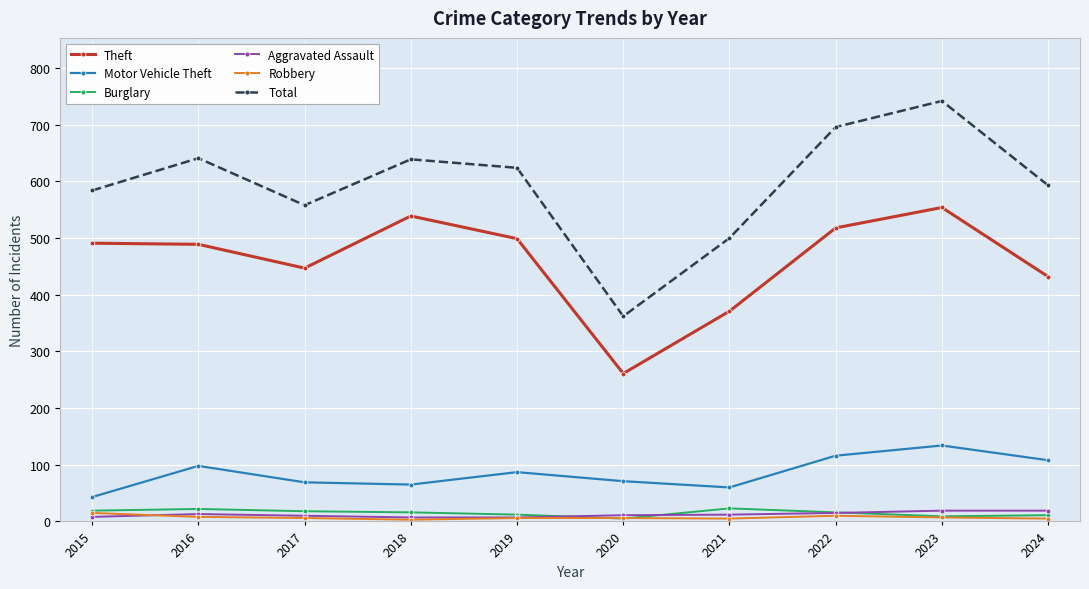

What is the value of the Robbery point at the 1st from the left?

15